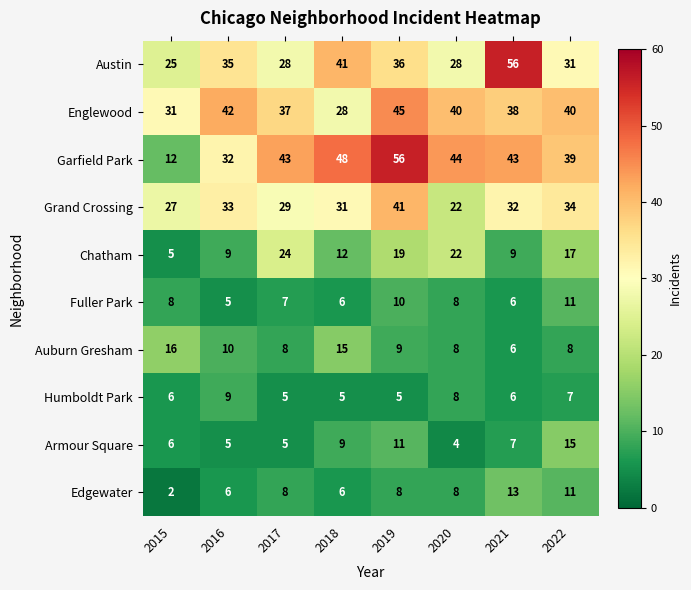

Is it true that Armour Square equals 2 at 2020?

False